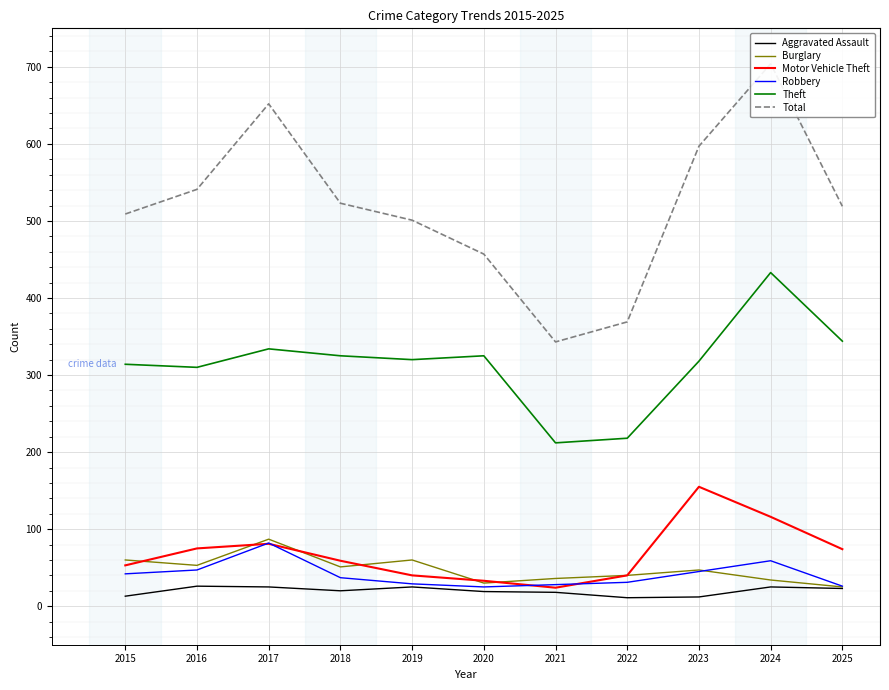

How many interior local peaks does the Total series have?

2